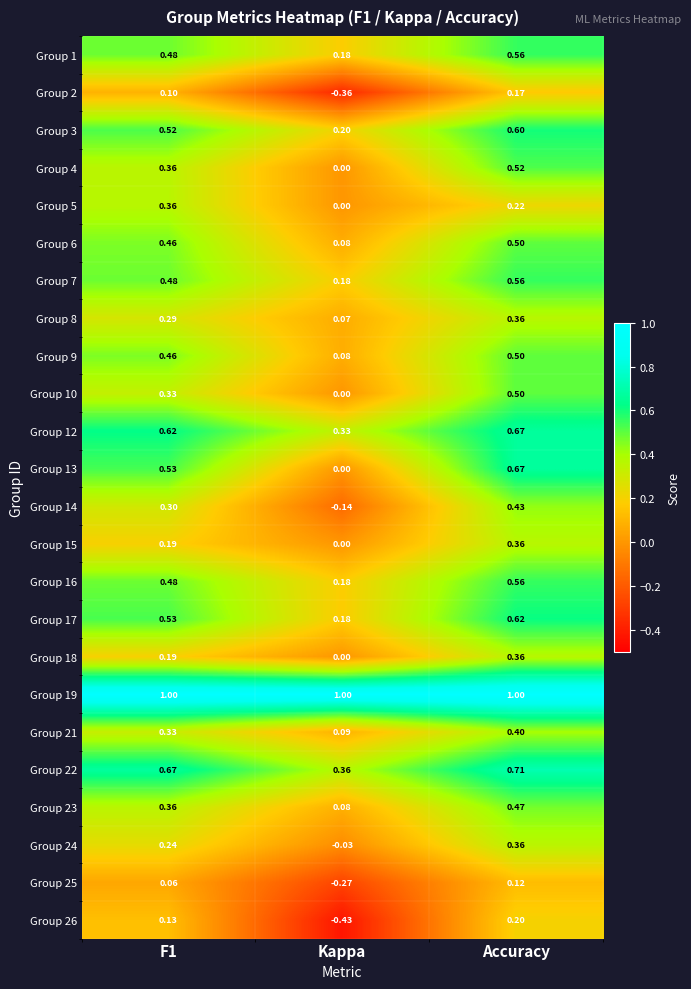

How many data points does each series have?

3